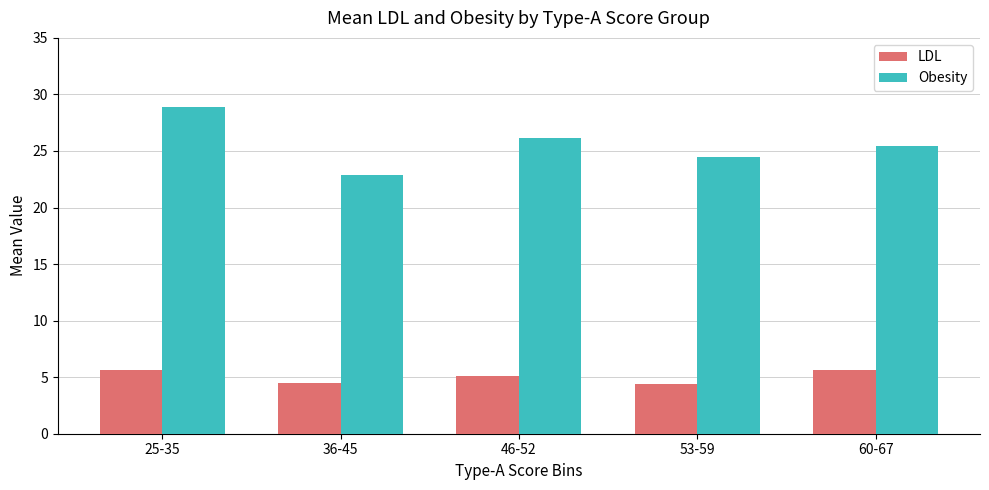

At how many categories does at least one series exceed 25?

3